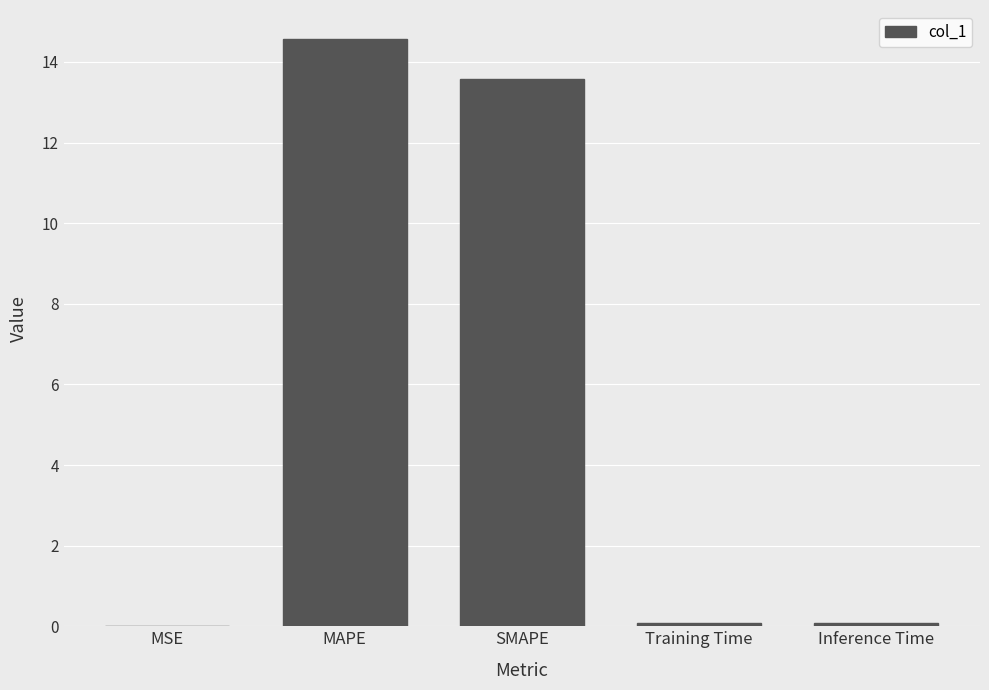

What is the sum of all values?

28.3